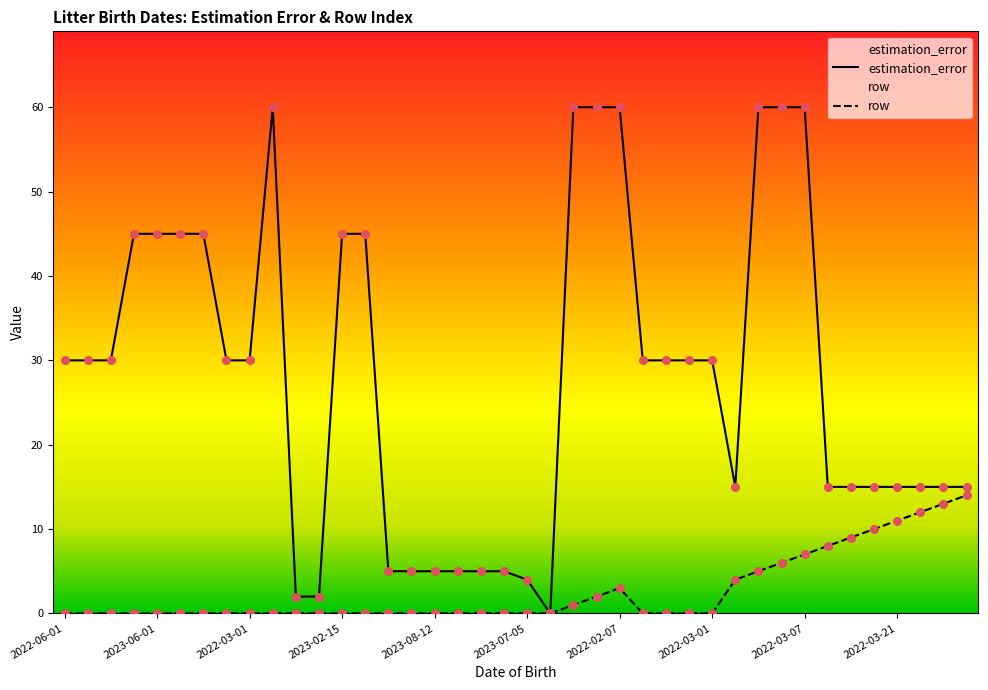

At how many categories does at least one series exceed 17?

22